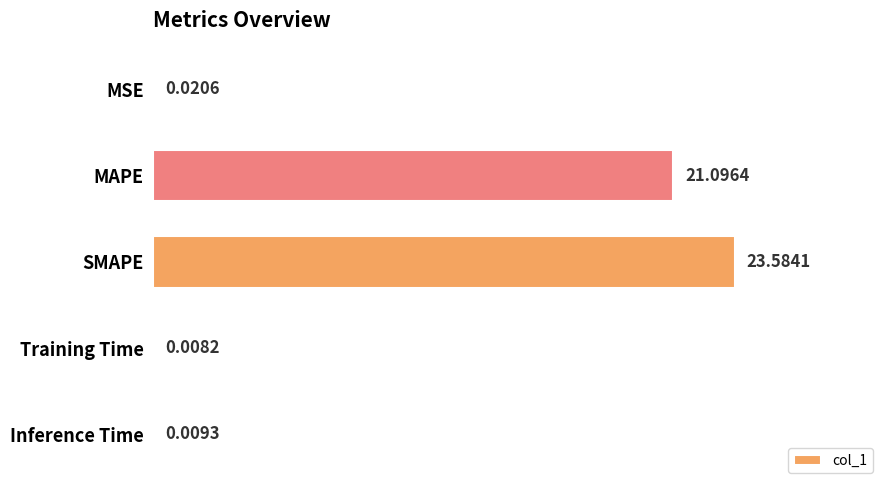

Are the bars horizontal?

Yes